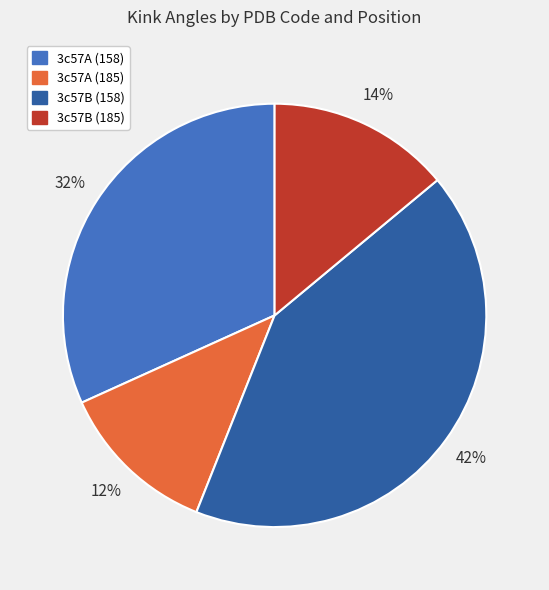

Is the sum of 3c57A (185) and 3c57A (158) greater than half?

No